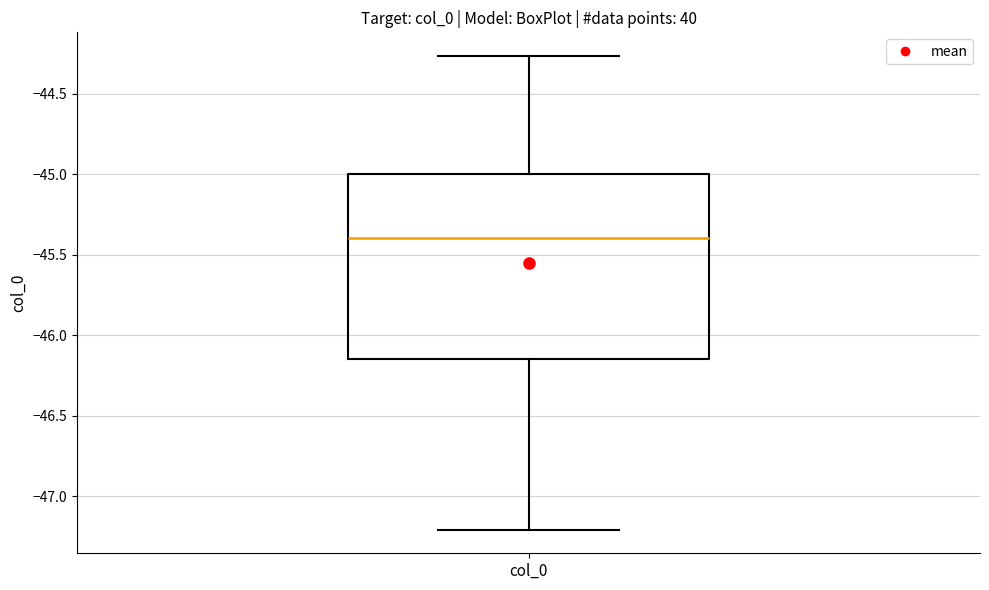

Read this box plot against the y-axis: the position of the median line, the range covered by the box, and the ends of both whiskers. The values are not printed on the chart, so give them approximately, as read against the axis.

median -45.40, box -46.15 to -45.00, whiskers -47.20 to -44.25